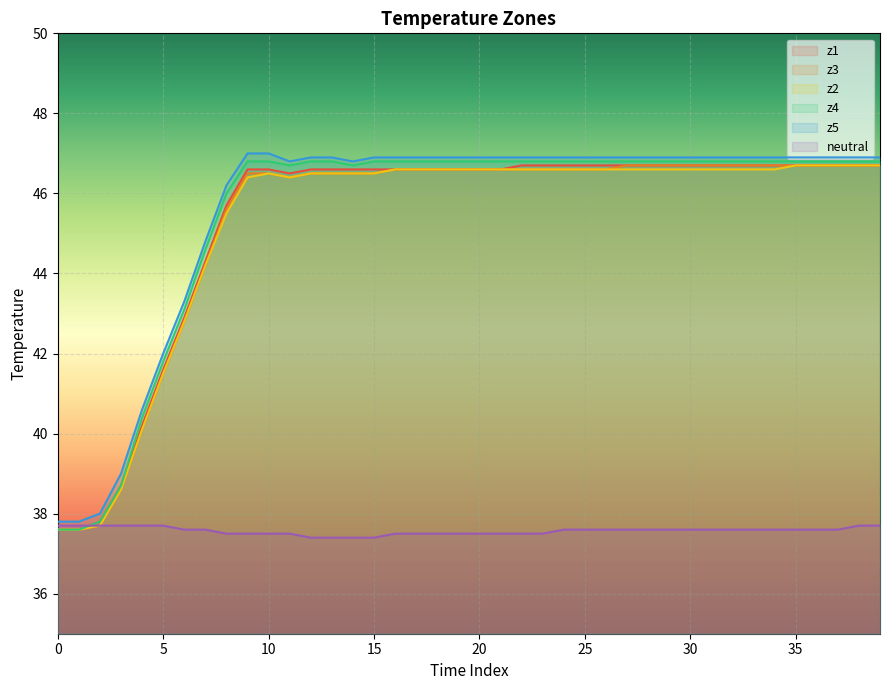

What is the total value across all series at 36?

271.4